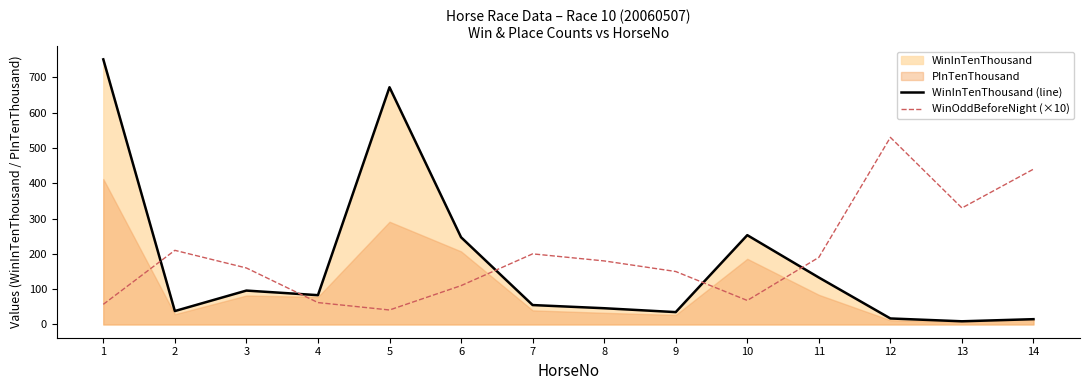

Where is the first local minimum for WinInTenThousand (line)?

2